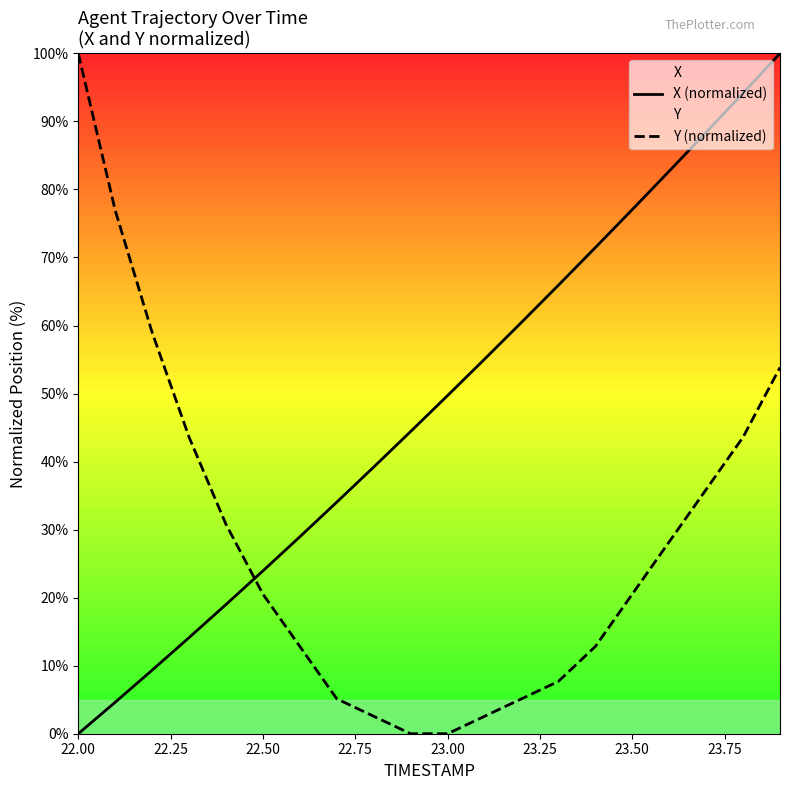

The Y (normalized) series shows 7.3 at 23.50. True or false?

False